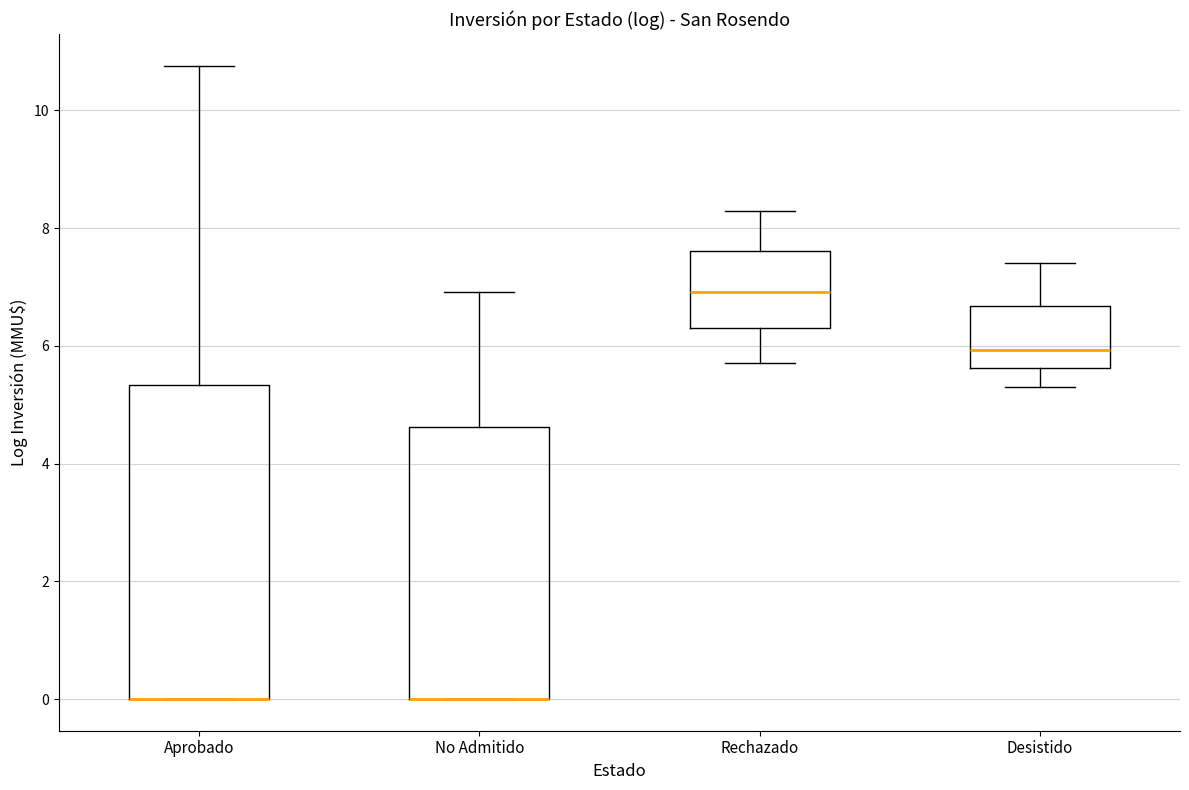

Reading left to right, transcribe this box plot: for each box, give where its median line is, the range the box spans, and where its two whiskers end, as read against the y-axis. The values are not printed on the chart, so give them approximately, as read against the axis.

Aprobado: median 0.0 (drawn on the box's lower edge), box 0.0 to 5.4, whiskers 0.0 to 10.8
No Admitido: median 0.0 (drawn on the box's lower edge), box 0.0 to 4.6, whiskers 0.0 to 7.0
Rechazado: median 7.0, box 6.4 to 7.6, whiskers 5.8 to 8.2
Desistido: median 6.0, box 5.6 to 6.6, whiskers 5.4 to 7.4